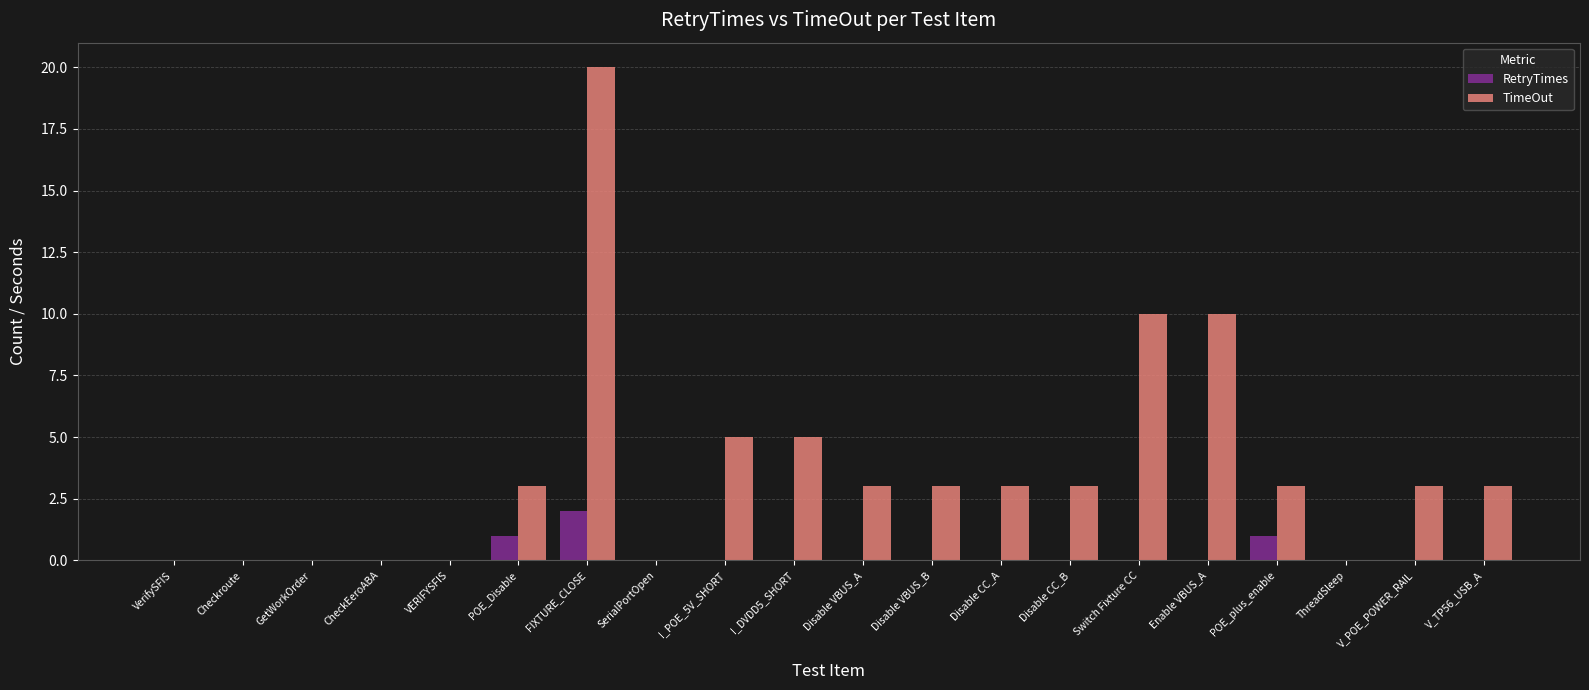

Which series has the widest spread of values?

TimeOut